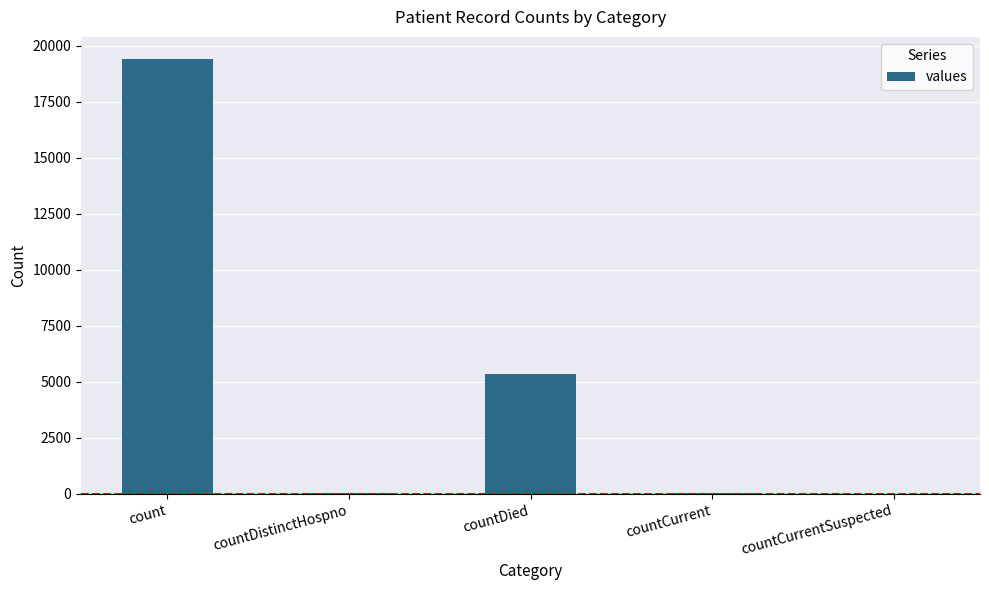

Which category has the highest value across all series?

count